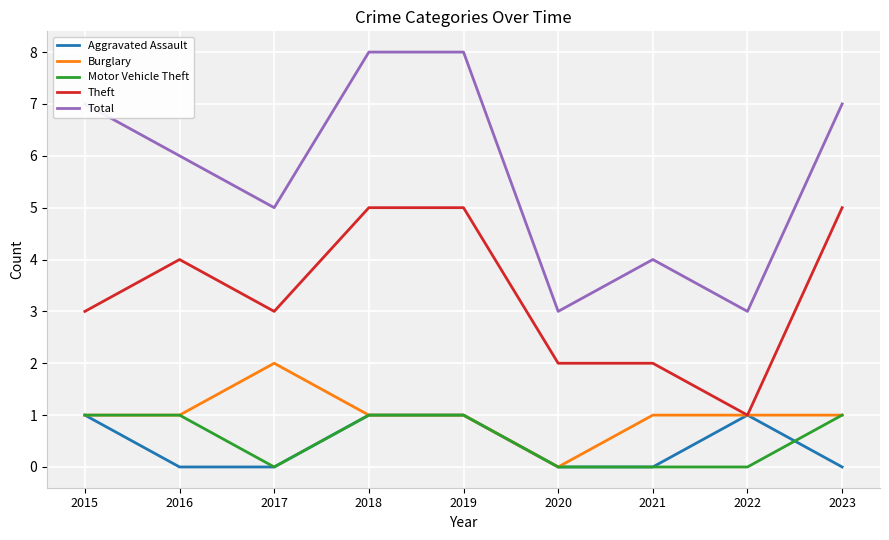

What is the maximum value shown in the chart?

8